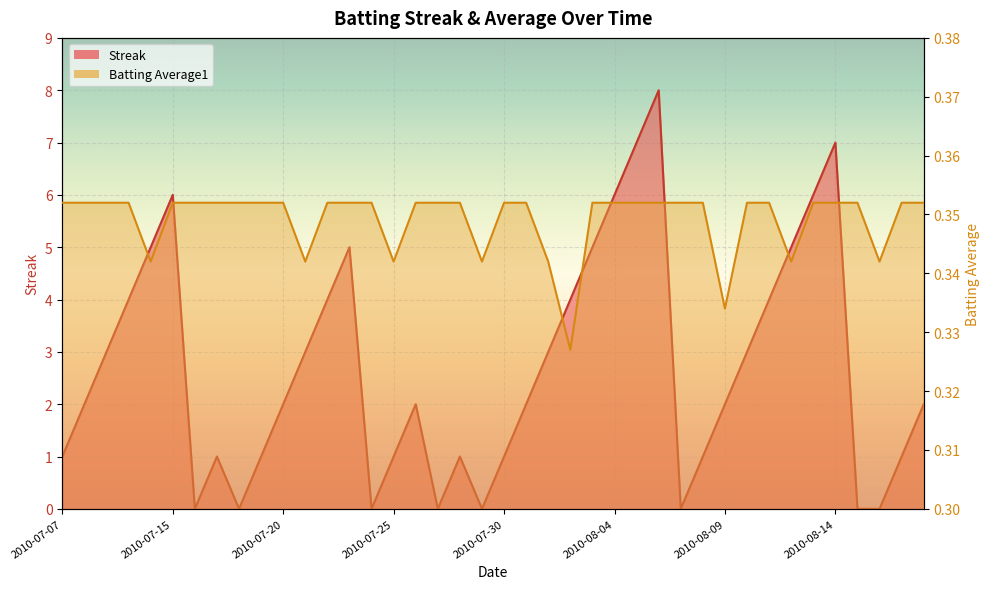

How many lines are shown in the chart?

2